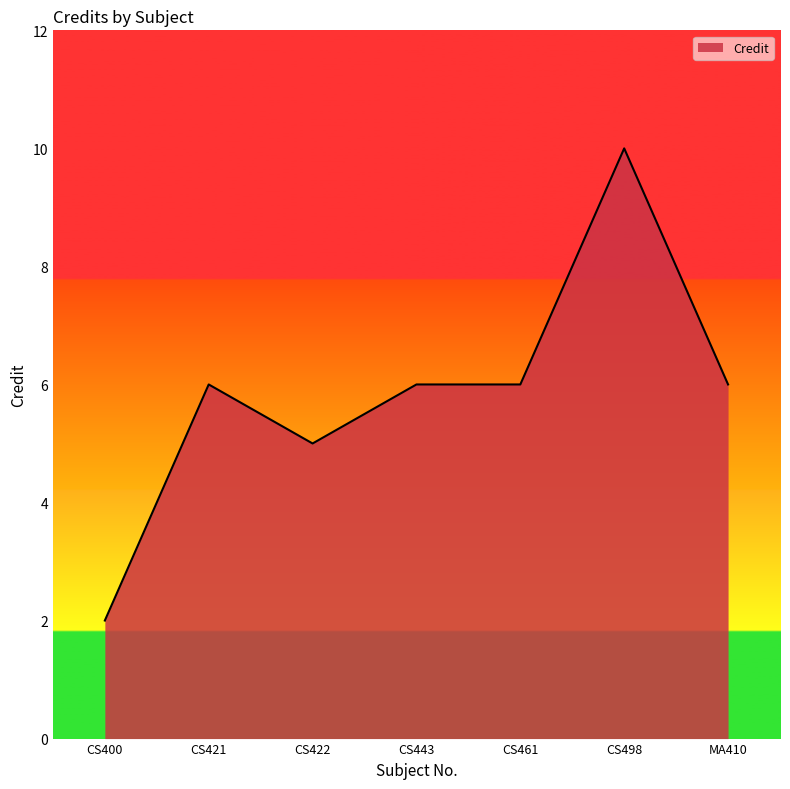

What position from the left is CS421?

2